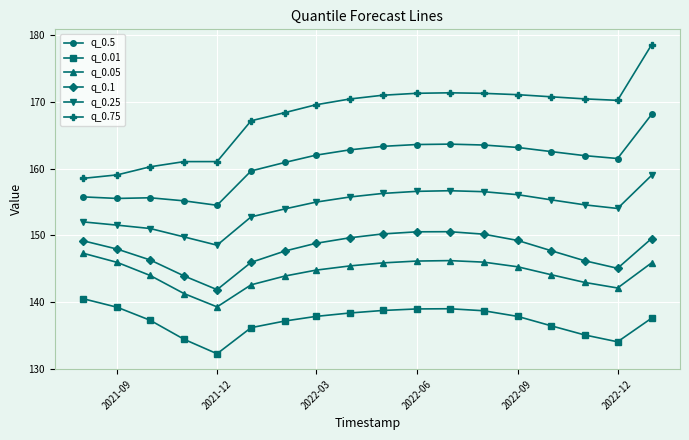

What is the greatest value displayed?

178.5